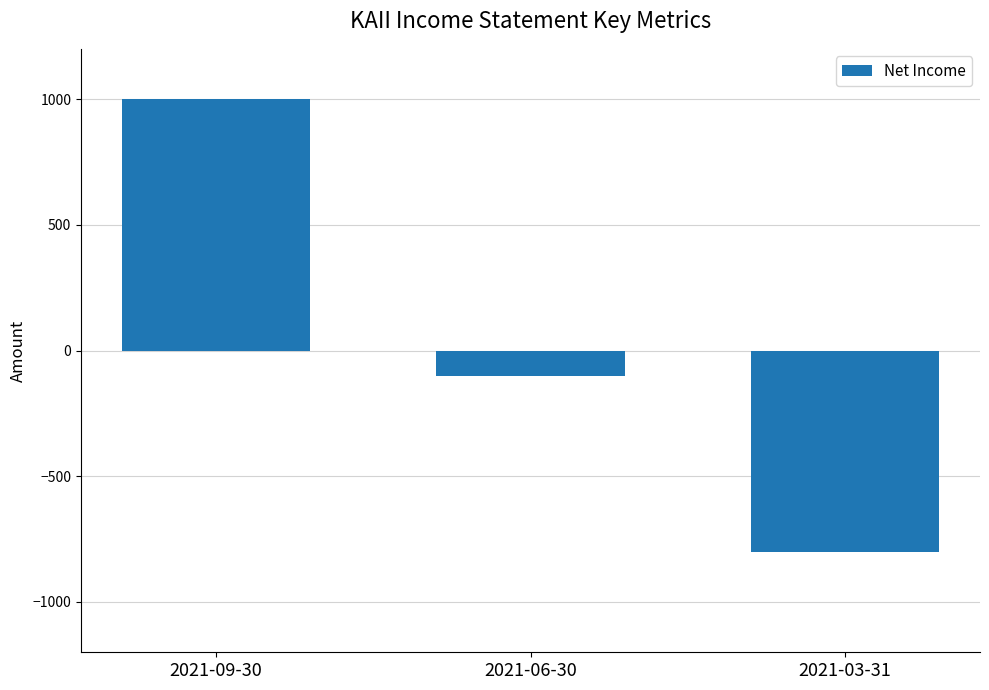

What is the change in value from 2021-06-30 to 2021-03-31?

-700